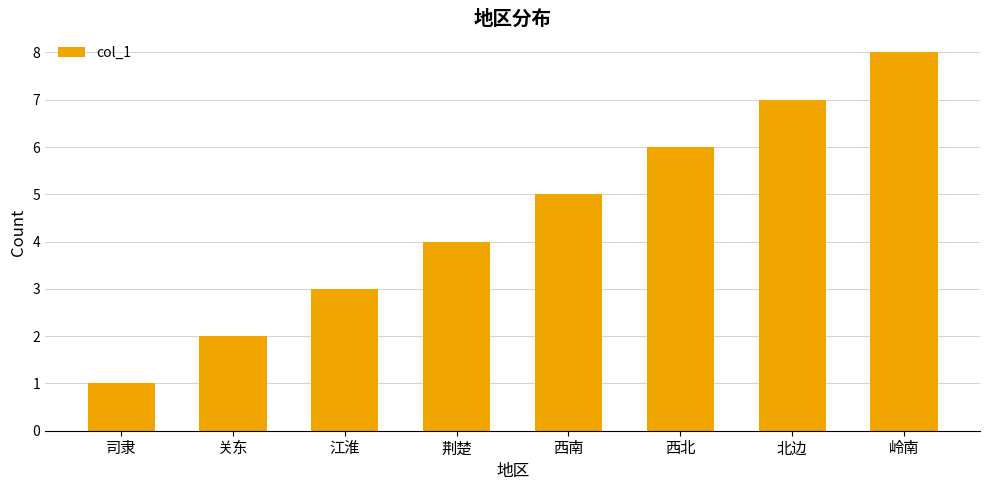

Are the bars horizontal?

No